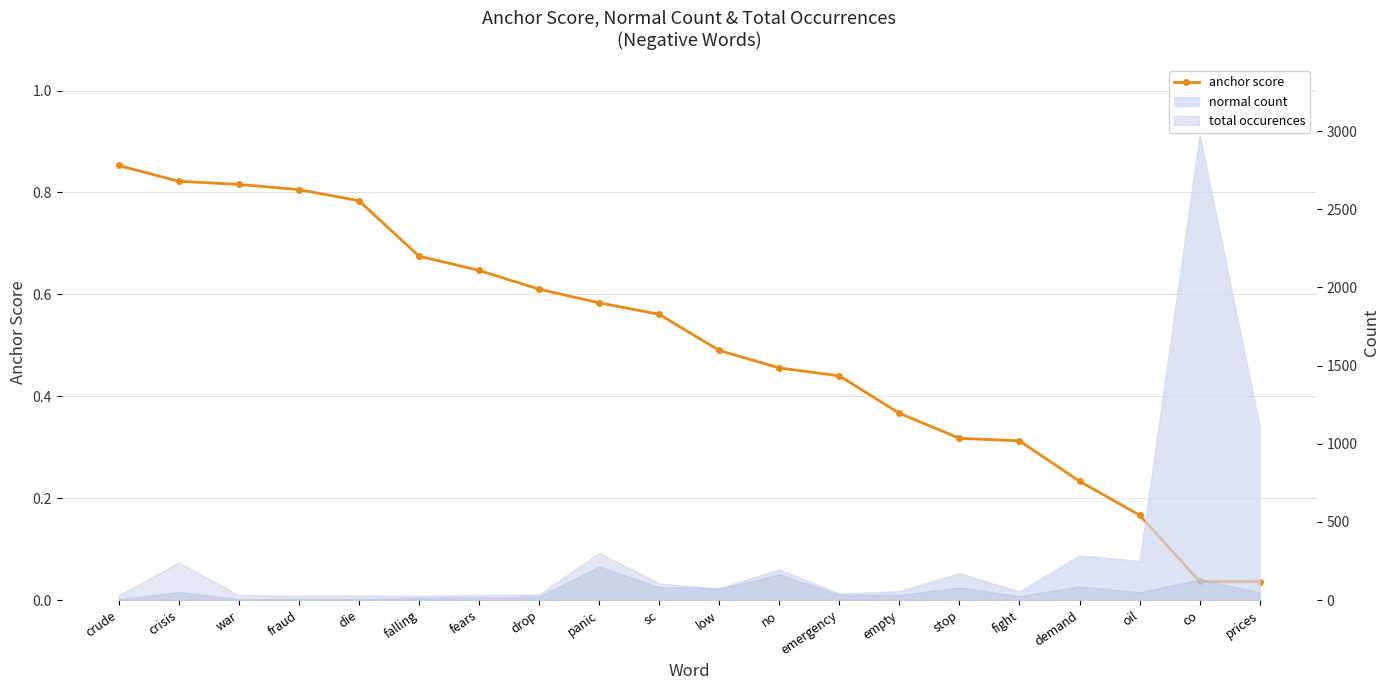

What is the difference between the maximum and minimum values?

0.8